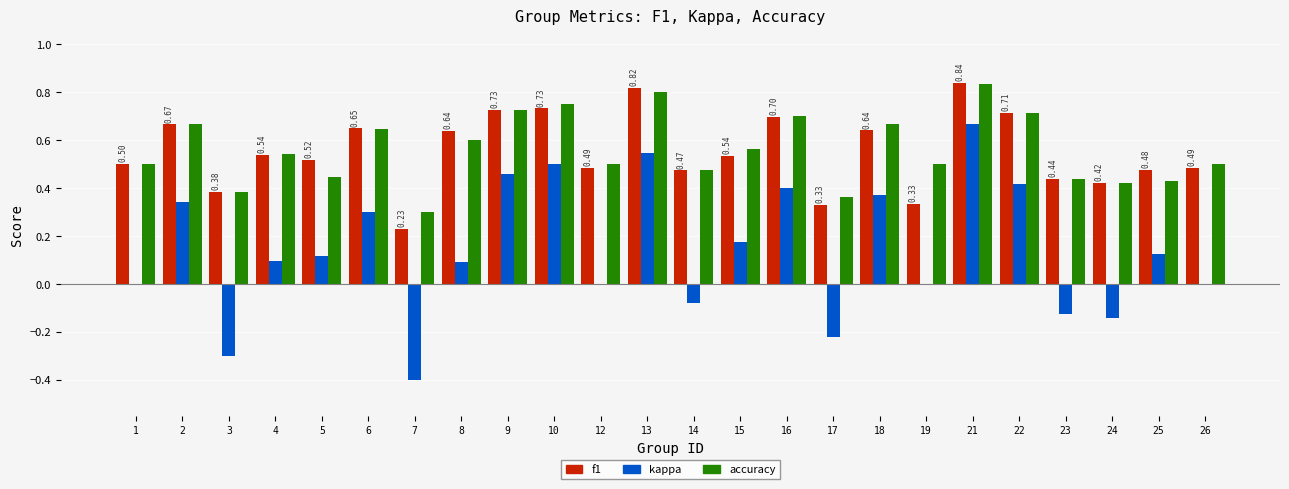

What is the sum of all f1 values?

13.3